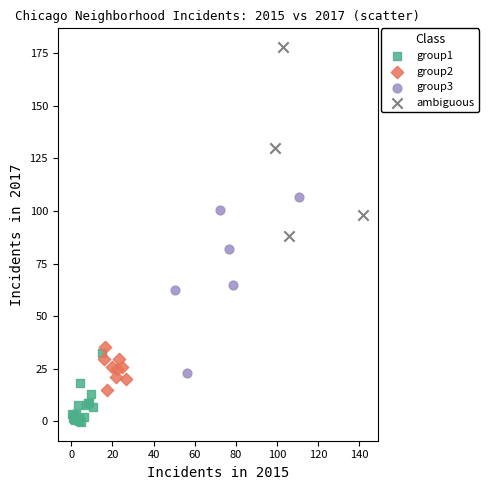

What are all the series names shown in the legend?

group1, group2, group3, ambiguous